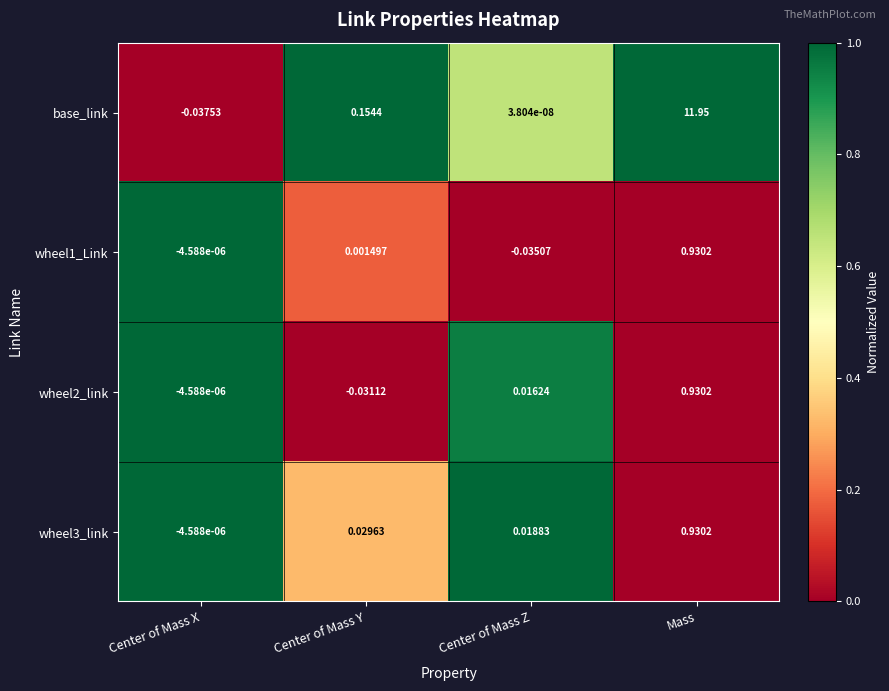

Which category has the lowest value across all series?

Center of Mass X